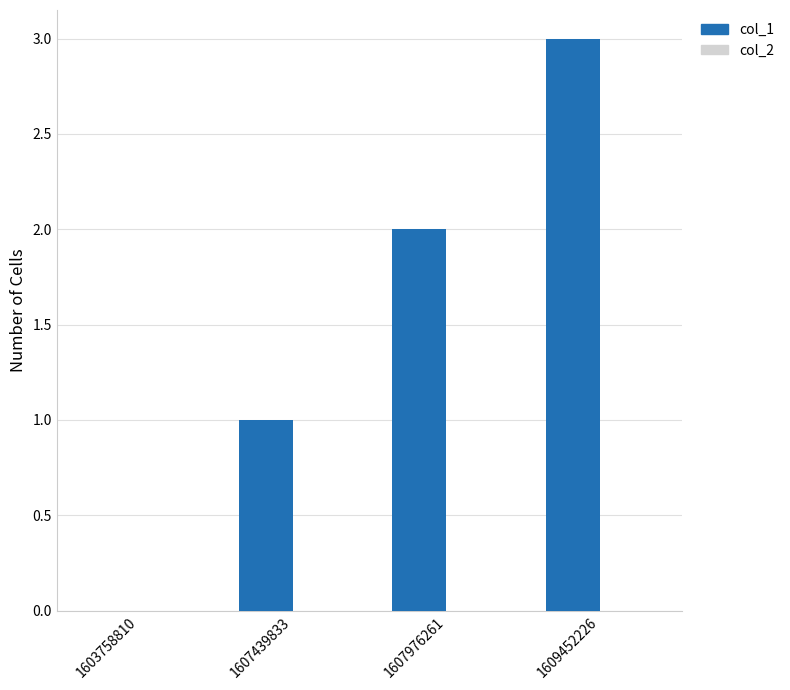

Are the bars grouped side by side (vs. stacked)?

No